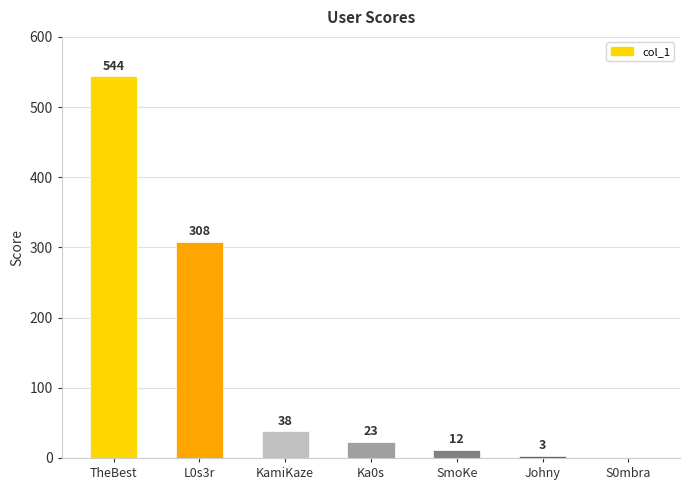

What is the sum of the values at Johny and TheBest?

547